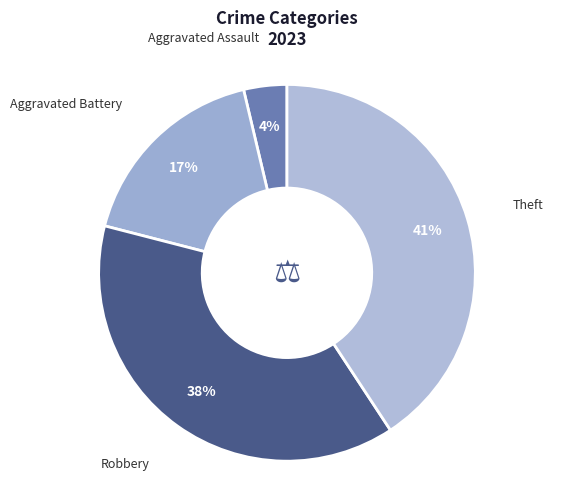

Is there any slice that represents more than half of the pie?

No